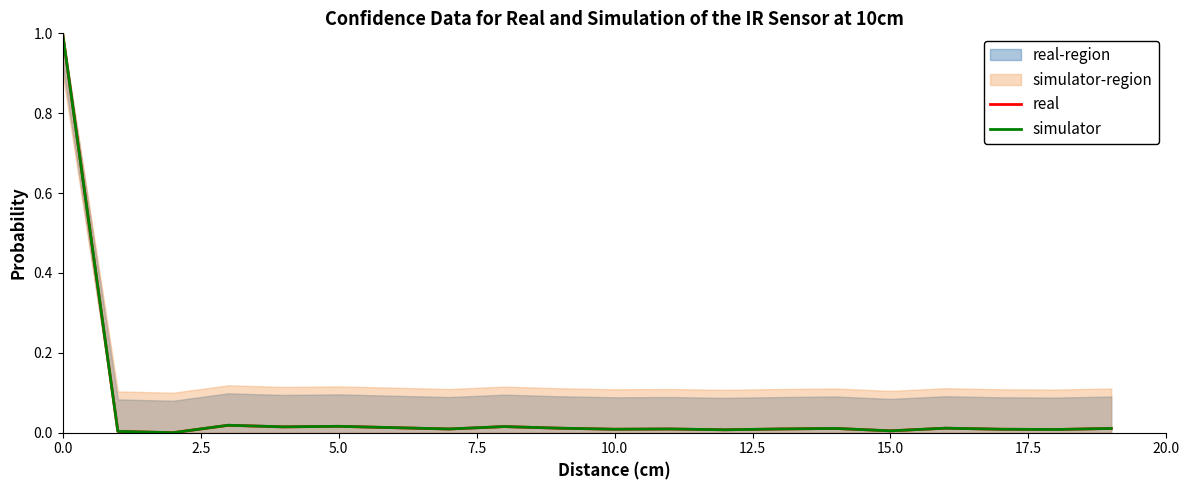

True or false: real has a value of 0.0 at 10.0.

False